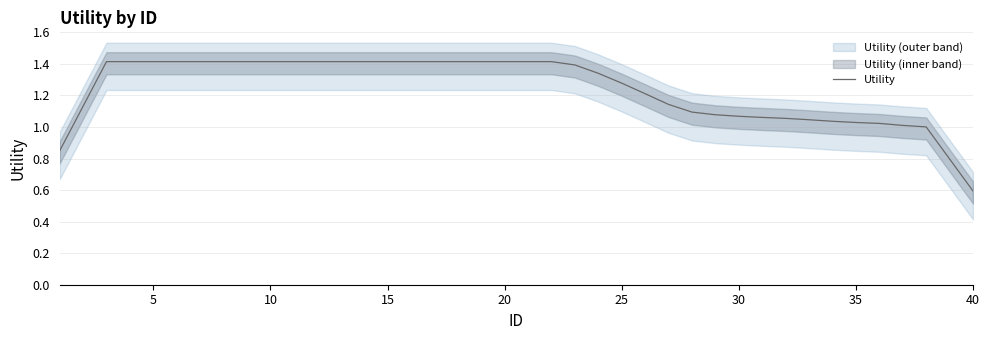

What is the minimum value for Utility?

0.6